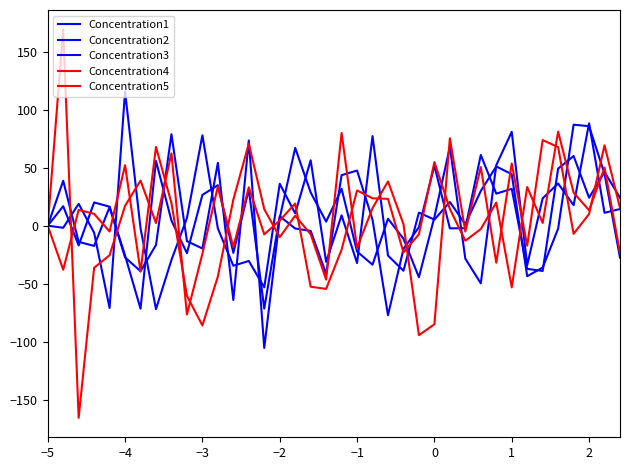

Is this an area chart (filled region under the line)?

No